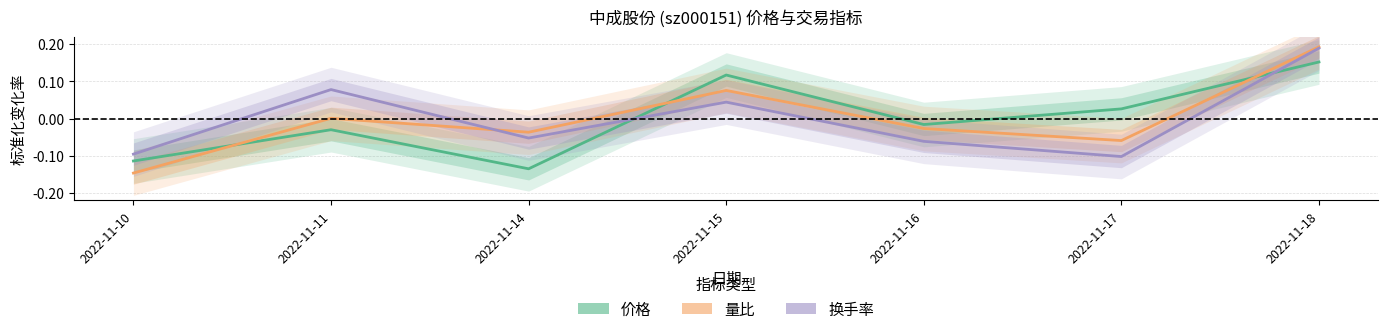

Reading left to right, list all the values displayed in this chart.

价格: -0.1	-0.0	-0.1	0.1	-0.0	0.0	0.2
量比: -0.1	0.0	-0.0	0.1	-0.0	-0.1	0.2
换手率: -0.1	0.1	-0.1	0.0	-0.1	-0.1	0.2